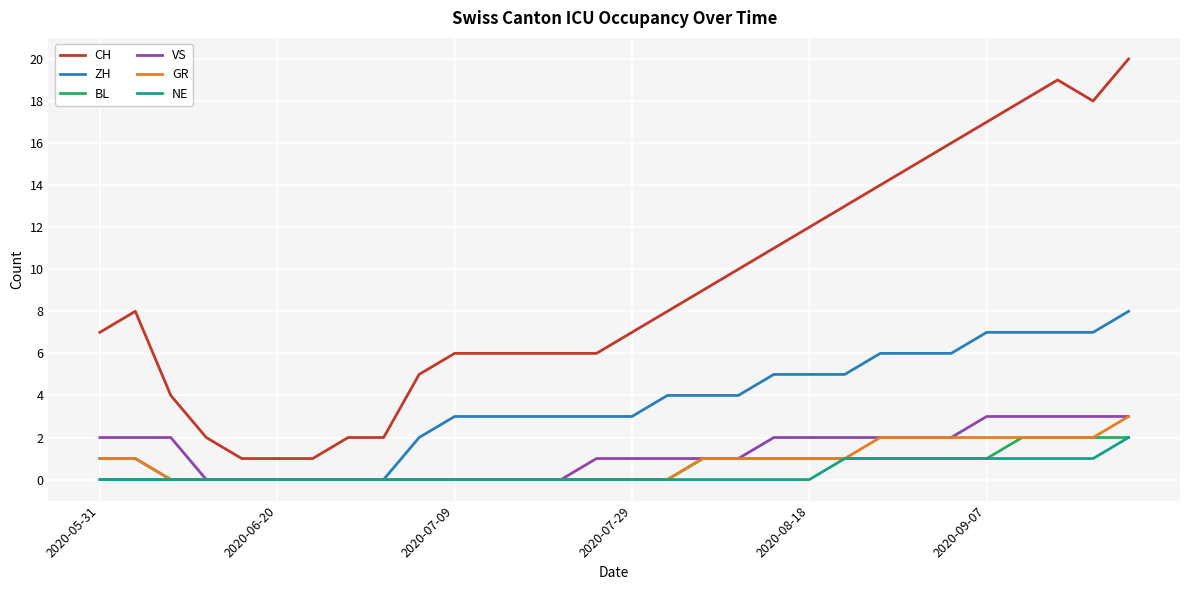

At how many categories does at least one series exceed 0?

30